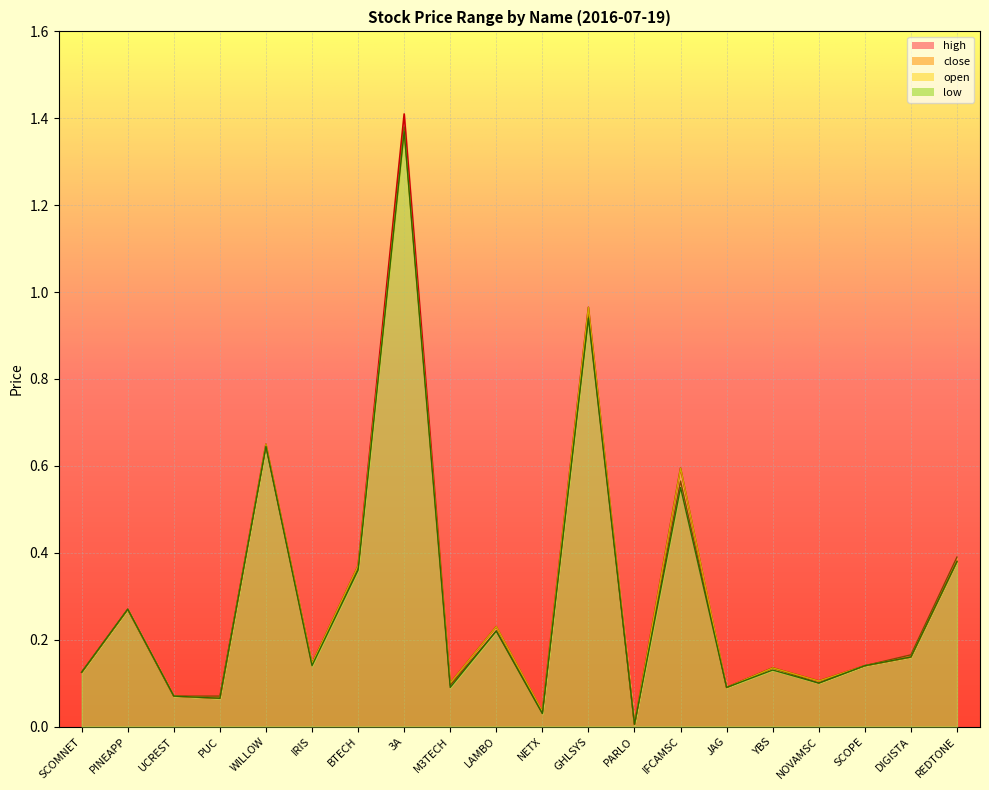

What position from the right is DIGISTA?

2